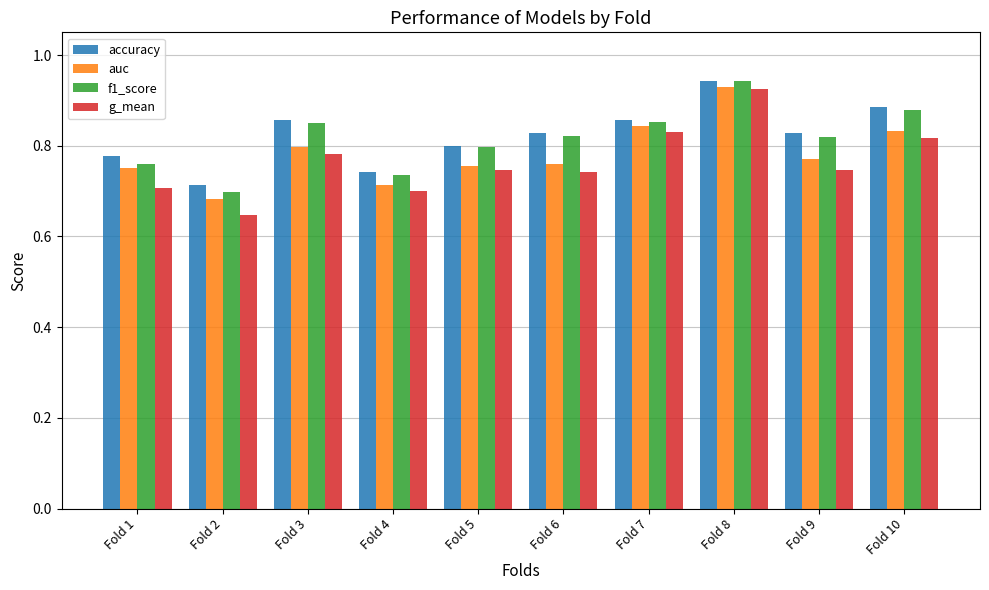

At which category is the sum across all series the highest?

Fold 8